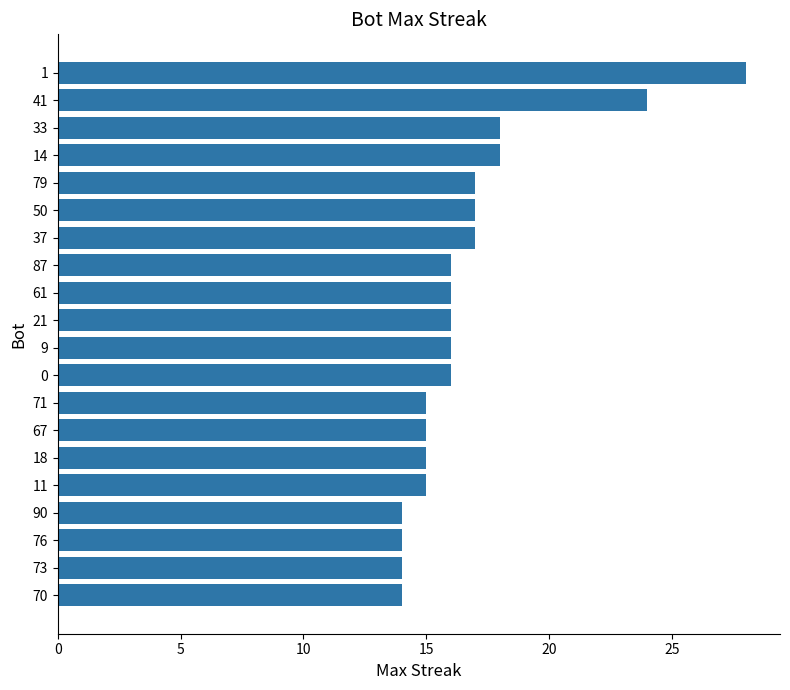

What is the minimum value shown in the chart?

14